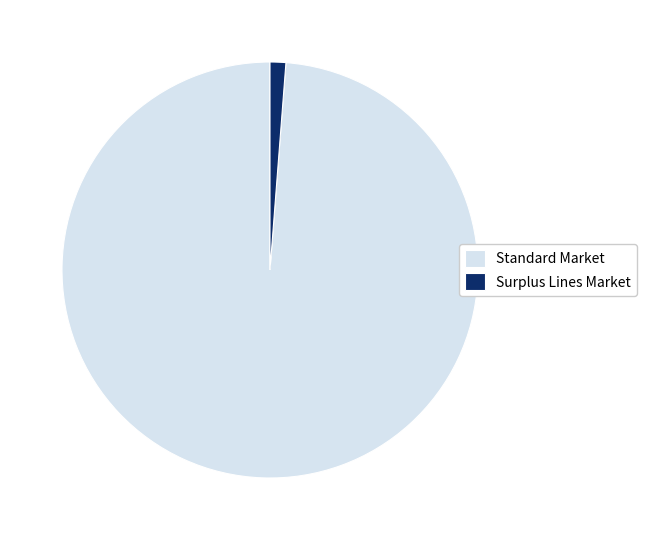

Is there any slice that represents more than half of the pie?

Yes